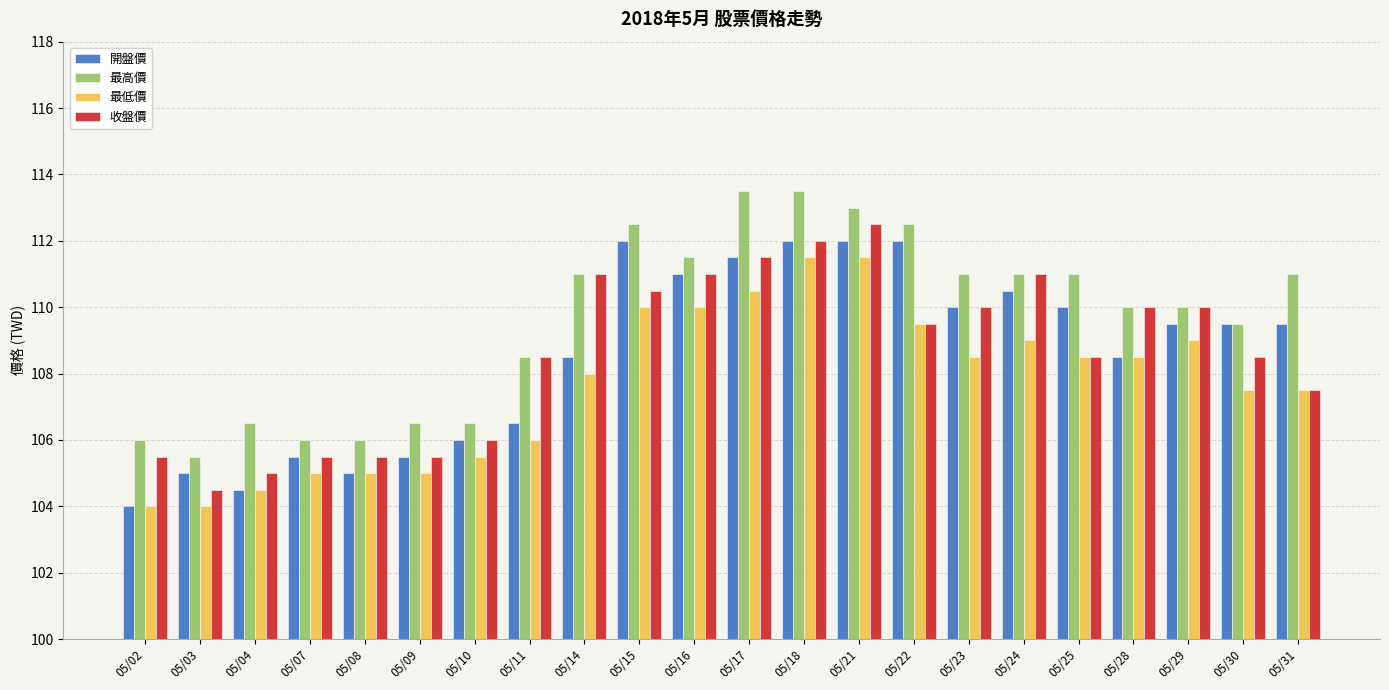

What is the value of the 最低價 bar at the 11th from the left?

110.0